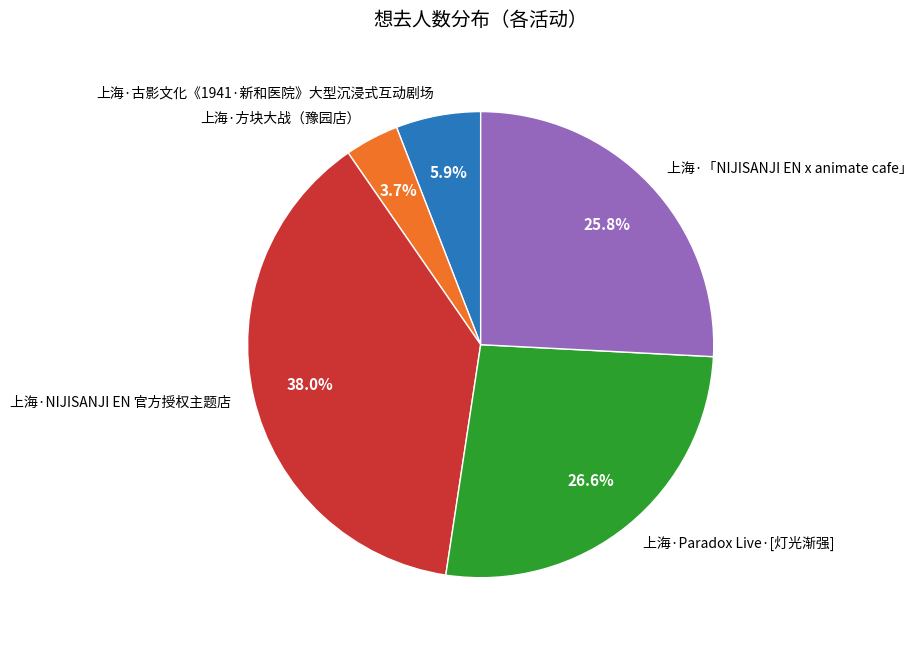

What is the ratio of the value at 上海·Paradox Live·[灯光渐强] to the value at 上海·「NIJISANJI EN x animate cafe」?

1.0